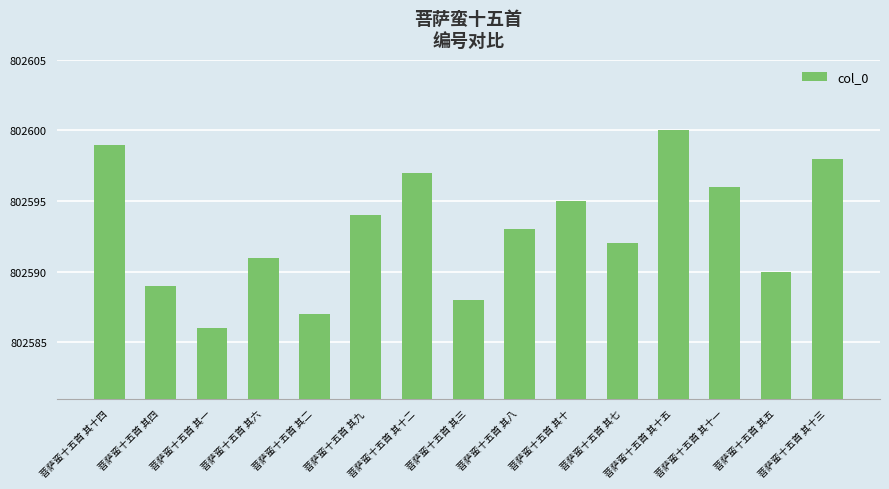

What is the ratio of the value at 菩萨蛮十五首 其二 to the value at 菩萨蛮十五首 其十二?

1.0